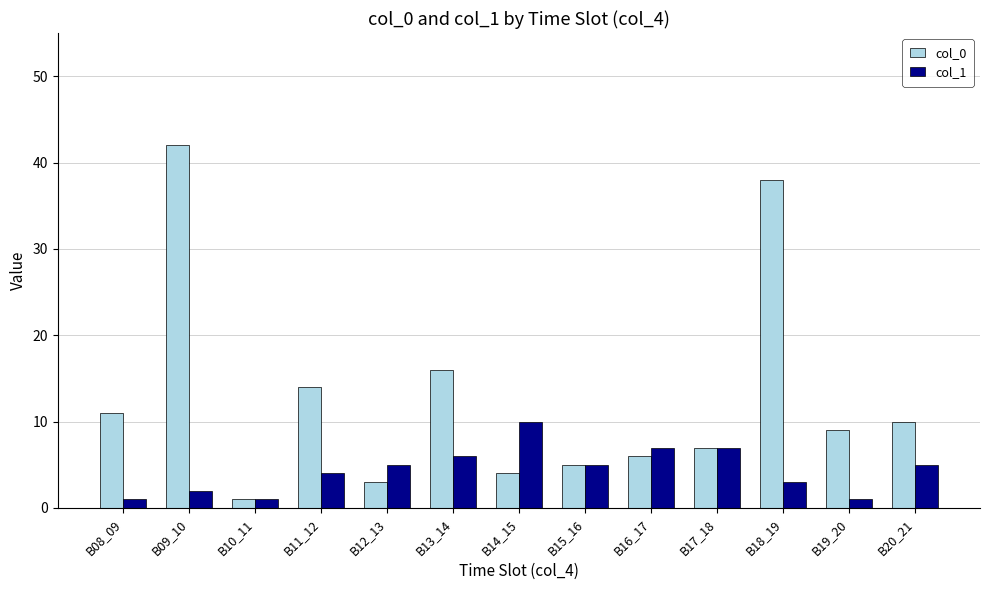

What is the minimum value shown in the chart?

1